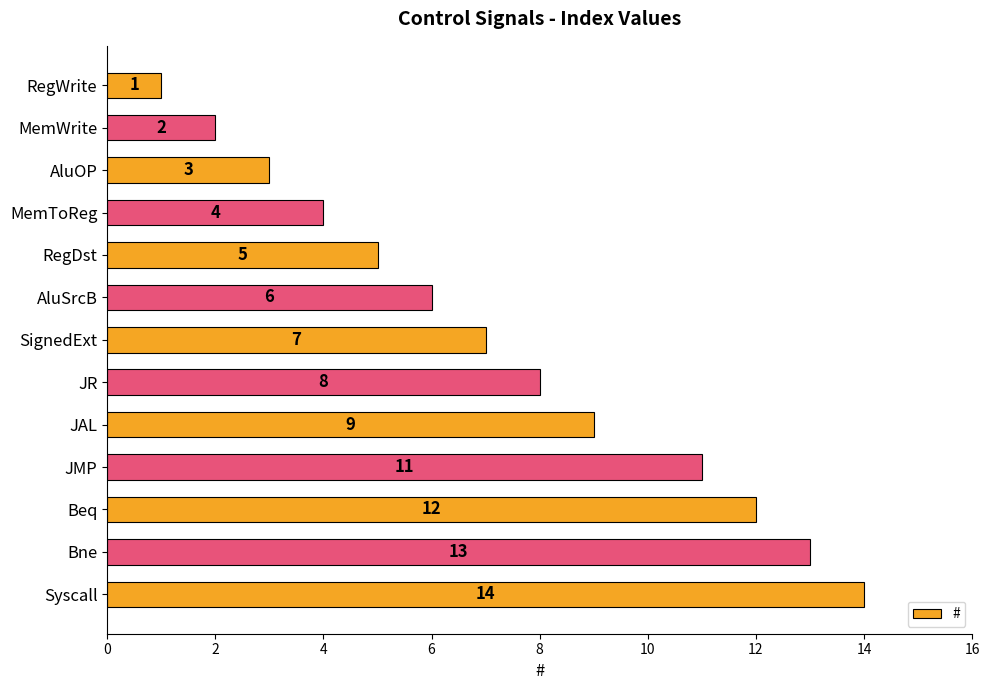

List the labels in order of value, smallest first.

RegWrite, MemWrite, AluOP, MemToReg, RegDst, AluSrcB, SignedExt, JR, JAL, JMP, Beq, Bne, Syscall